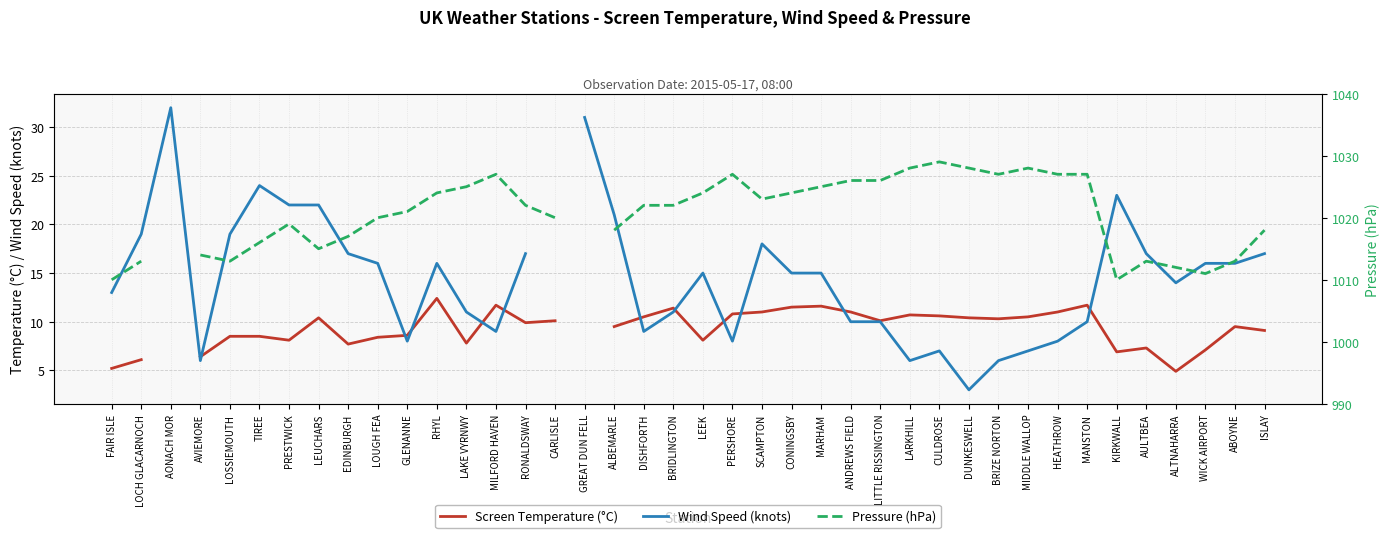

In Screen Temperature (°C), how many points are higher than both neighbors (excluding endpoints)?

9